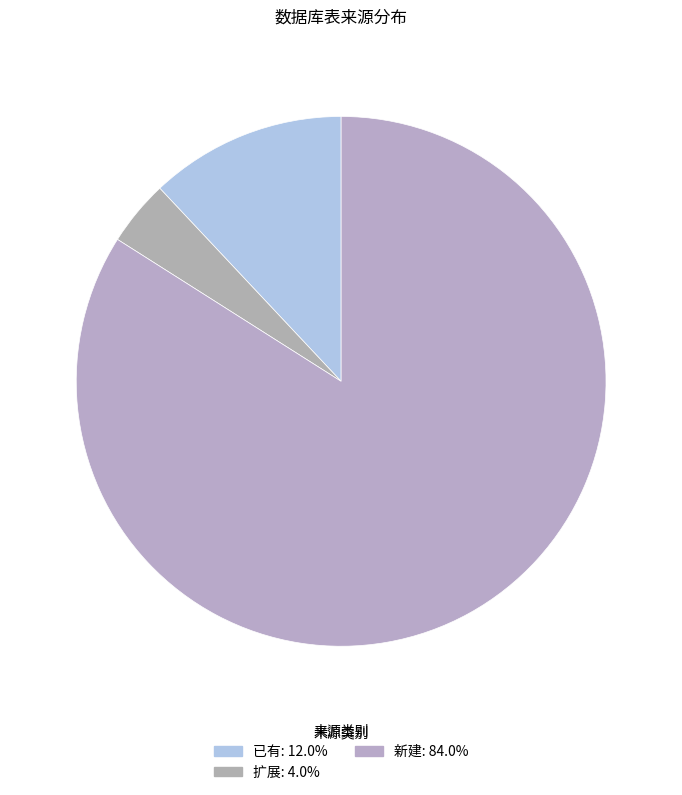

Which category has the smallest portion of the pie?

扩展